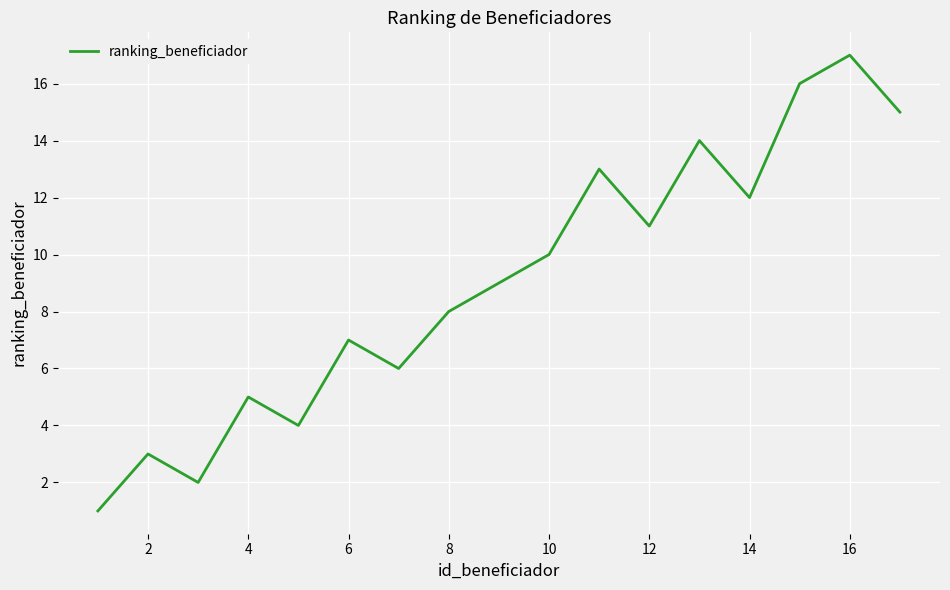

What is the maximum value shown in the chart?

17